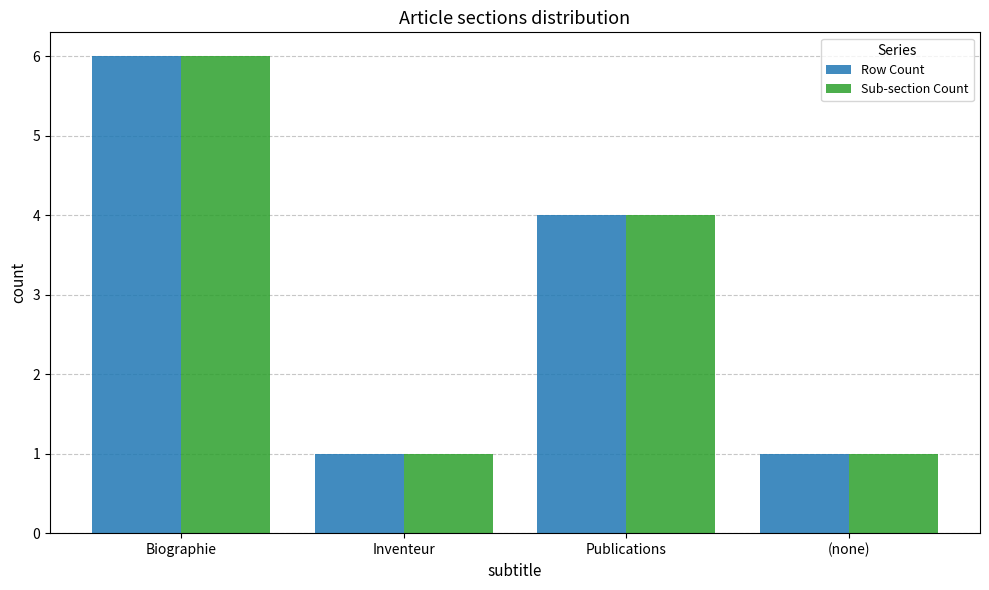

What are all the series names shown in the legend?

Row Count, Sub-section Count